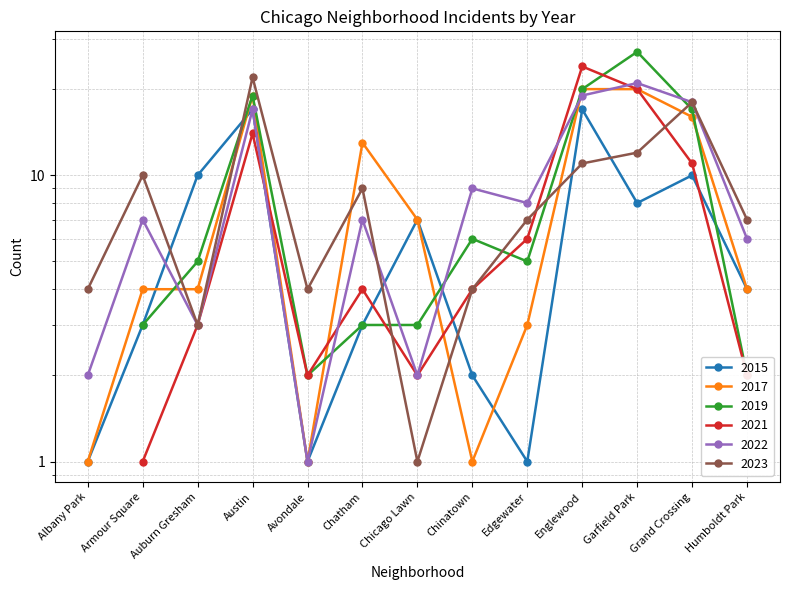

At which label does 2017 first exceed 4?

Austin